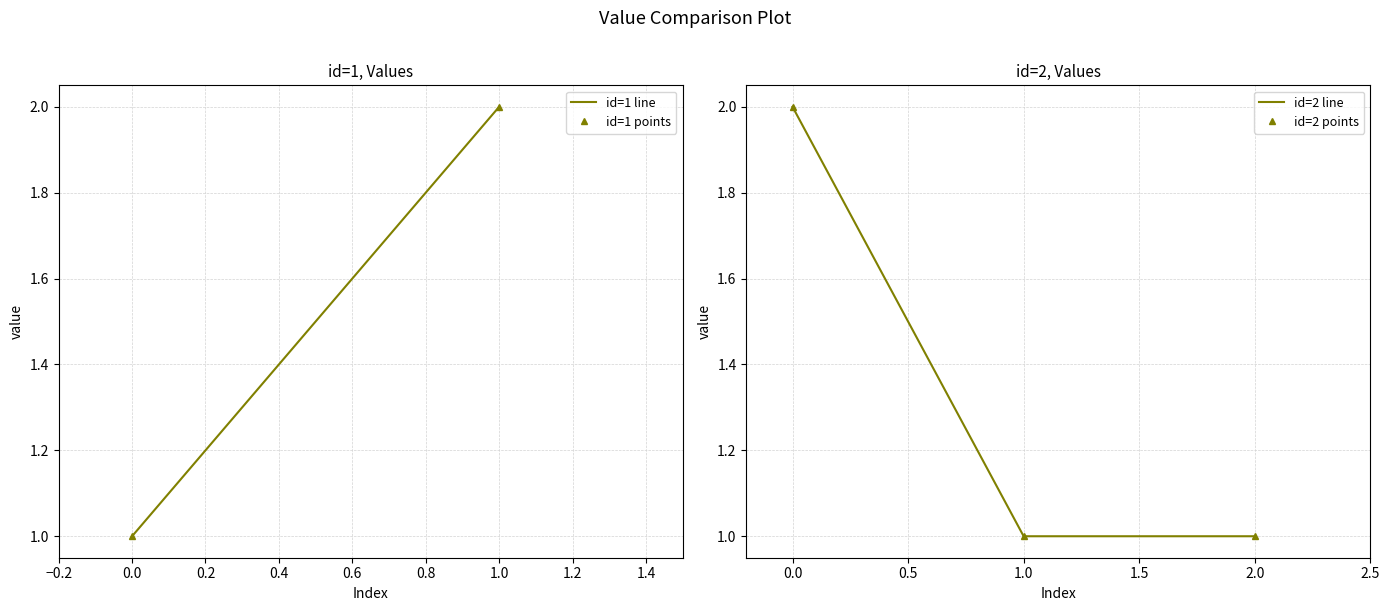

What is the smallest value displayed?

1